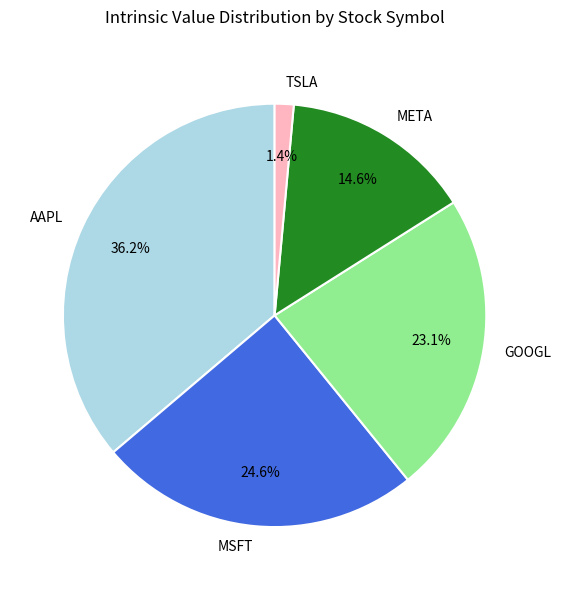

What is the total percentage of MSFT and META?

39.2%